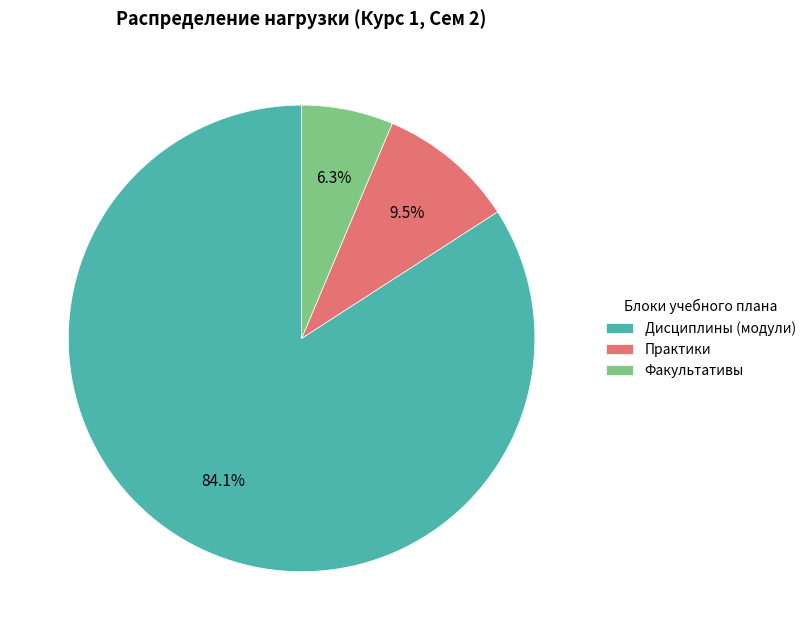

How many slices are in this pie chart?

3